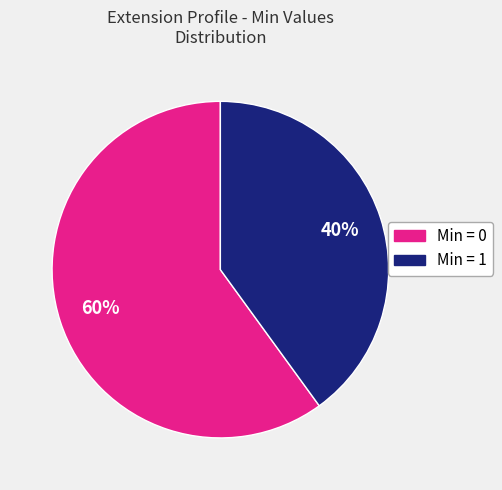

Count the number of slices in the pie.

2